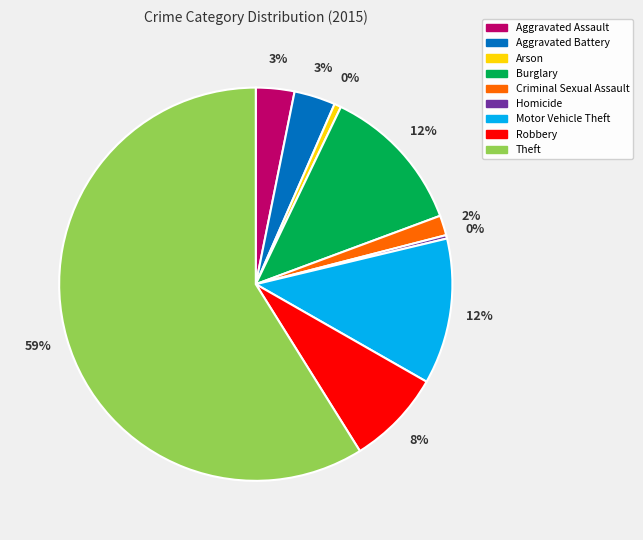

What is the largest slice in the pie chart?

Theft